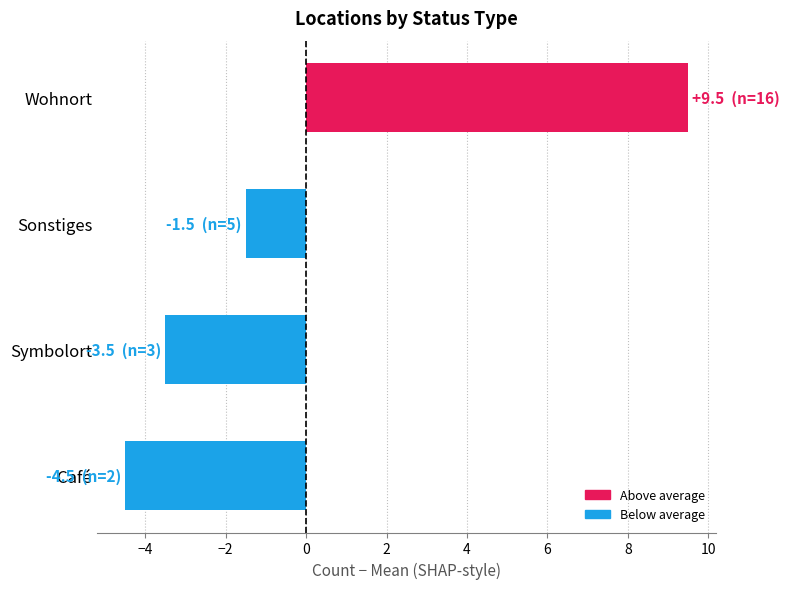

What value does the data have at Sonstiges?

-1.5